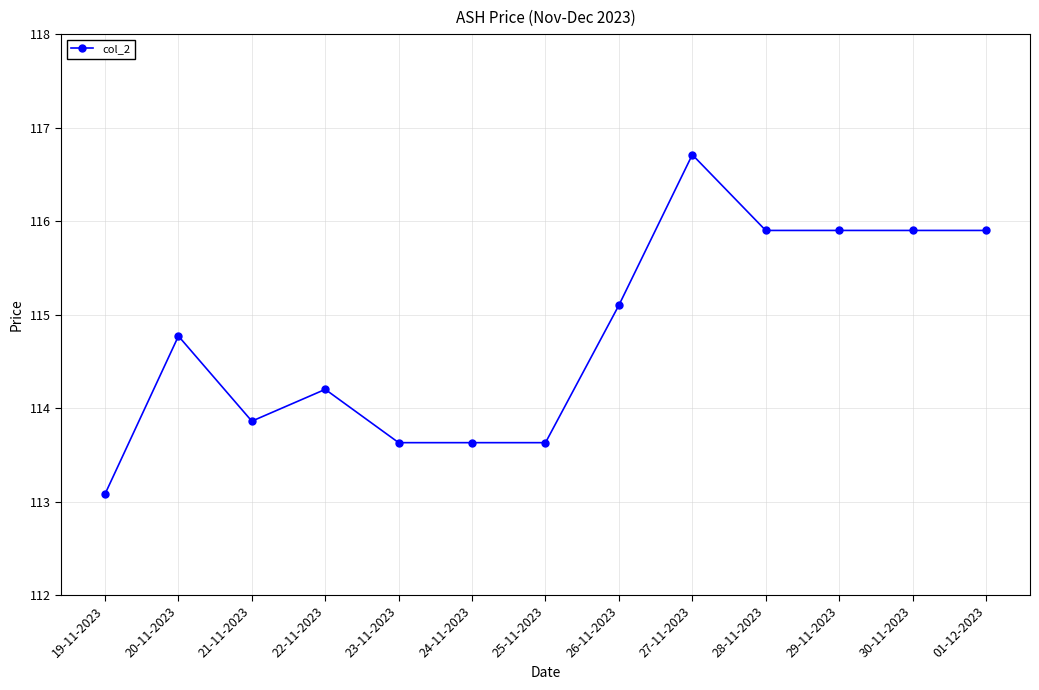

What is the approximate value at 25-11-2023?

113.6